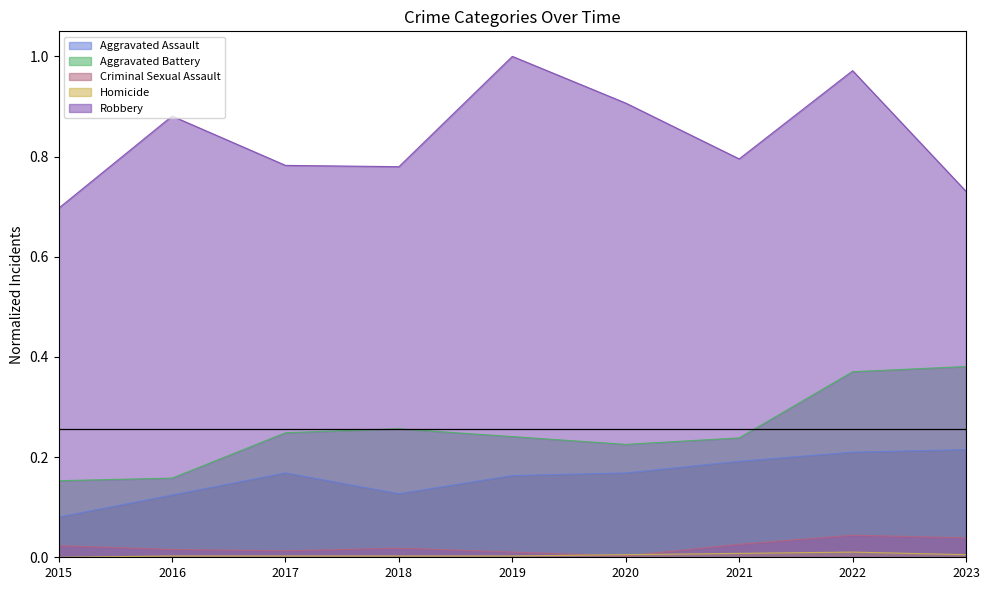

Where is Aggravated Battery nearest to the value 0?

2015